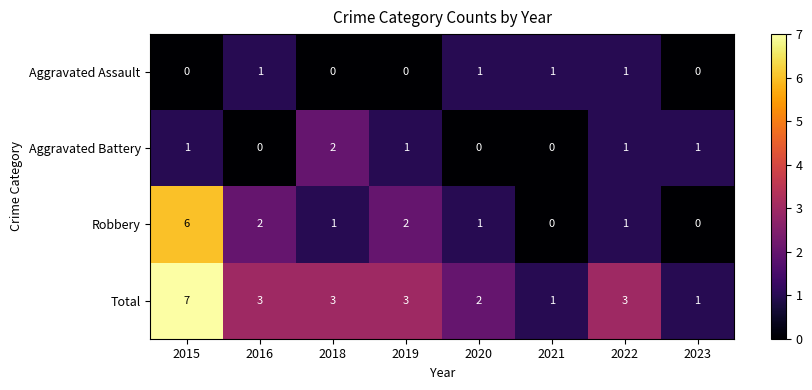

Which series has the largest total across all categories?

Total